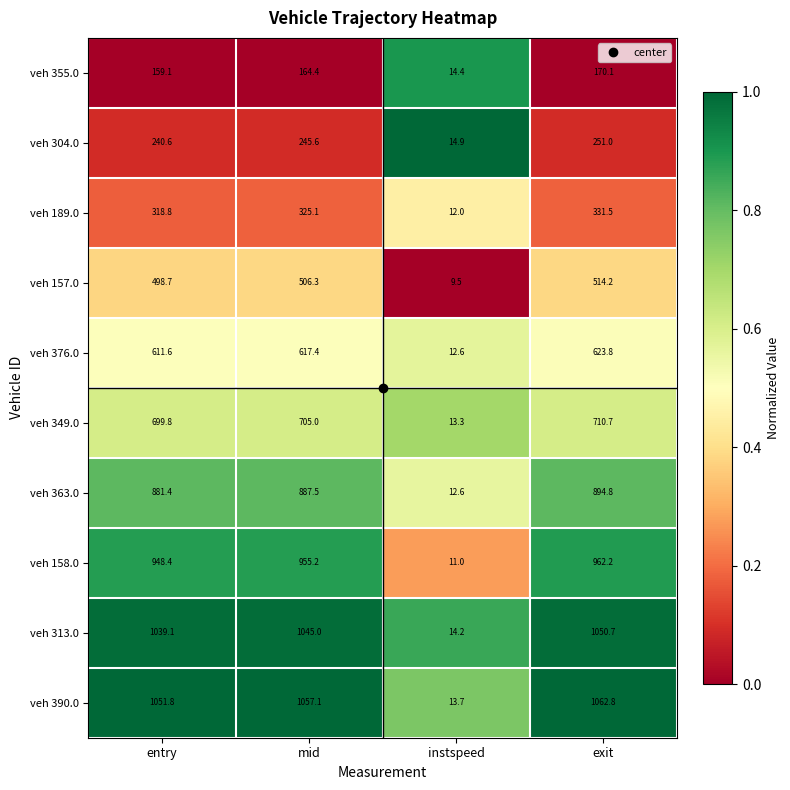

Which series has the largest range (max minus min)?

veh 390.0